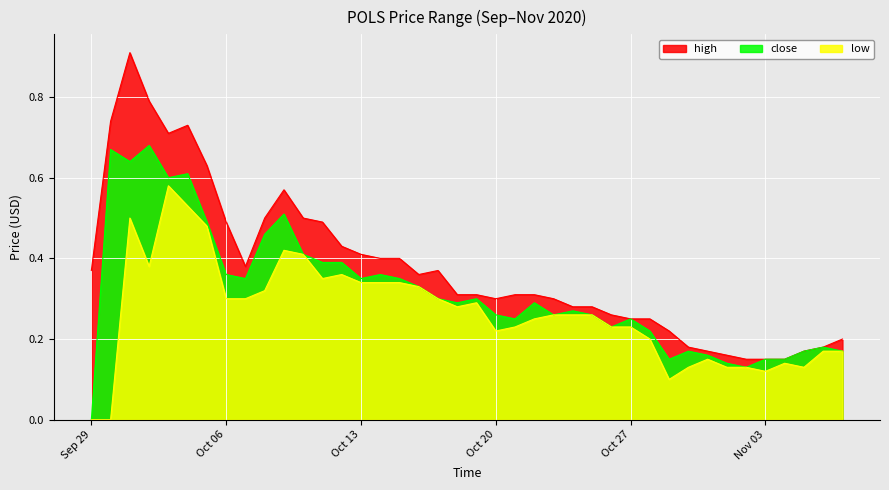

Which category has the lowest value in the close series?

Sep 29